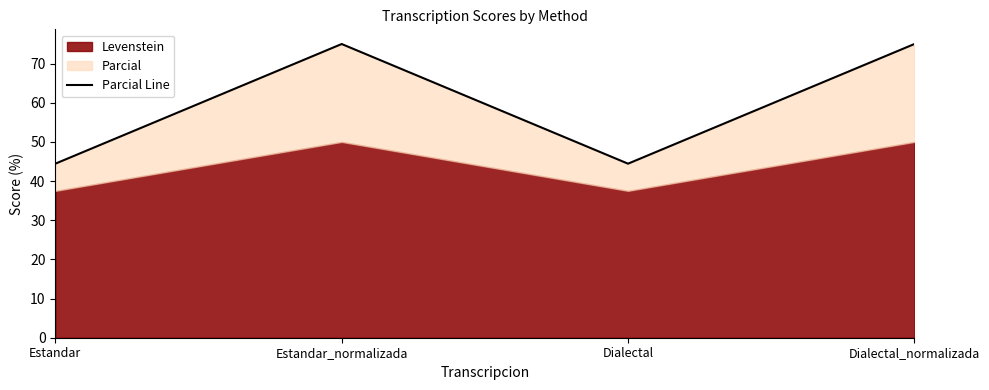

Which category has the highest value across all series?

Estandar_normalizada